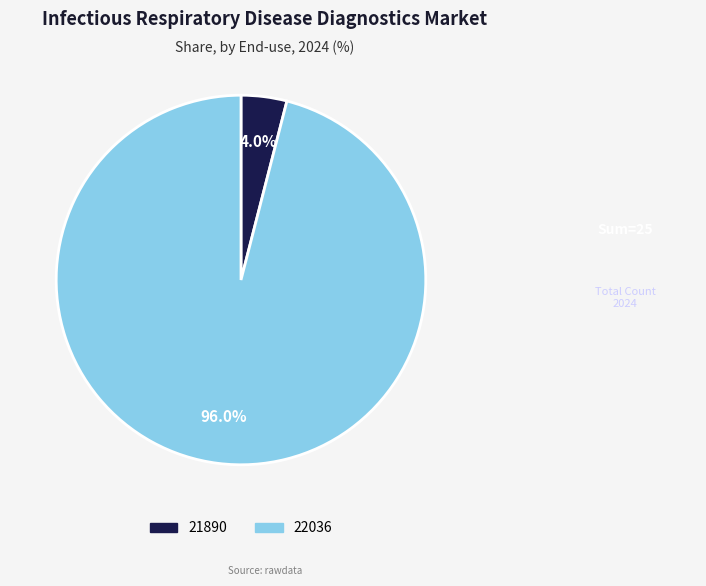

Does 22036 represent more than half of the total?

Yes